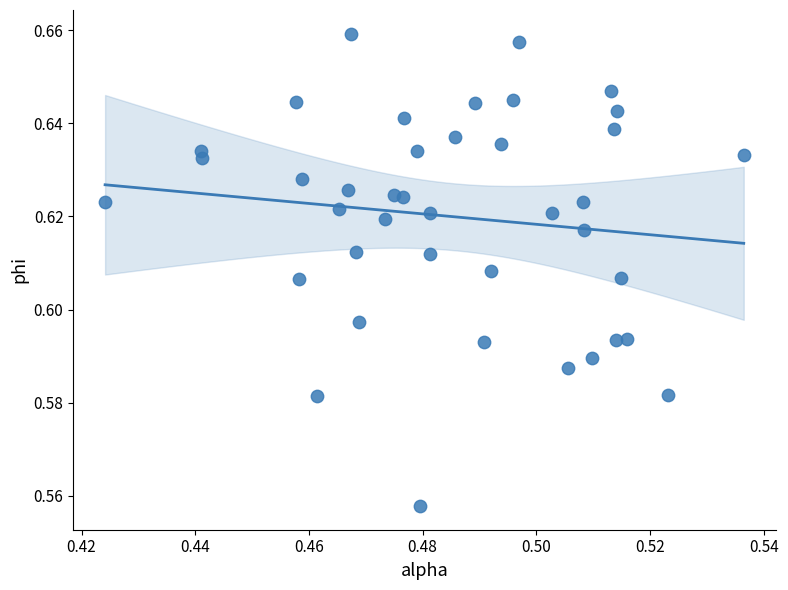

Count the number of points in this scatter plot.

40